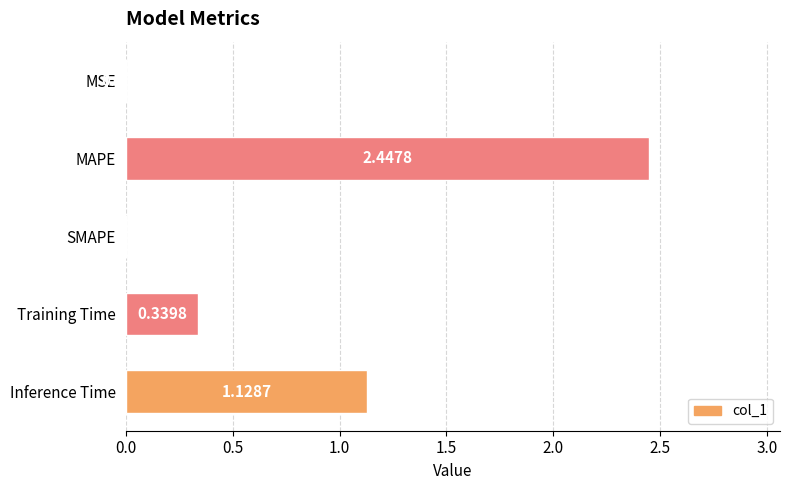

Between MSE and Inference Time, which is larger?

Inference Time